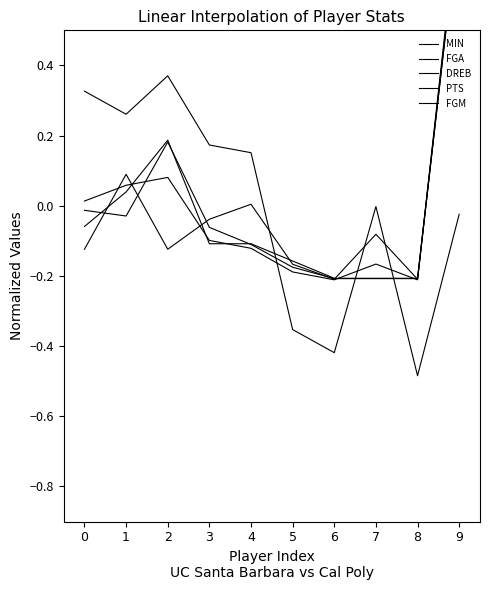

At 3, list the series in order from largest to smallest.

MIN, DREB, PTS, FGA, FGM